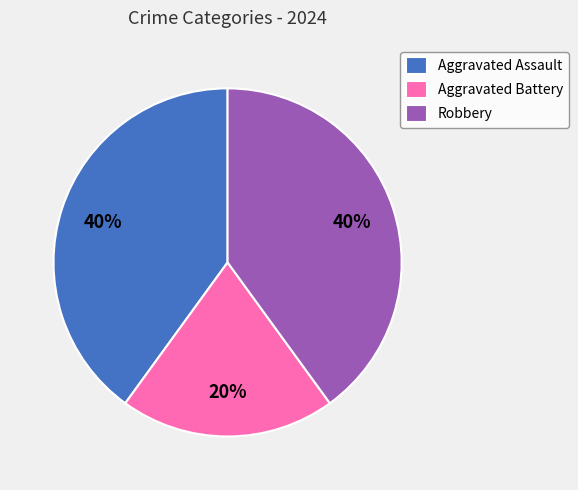

To the nearest percent, what percentage of the pie is Aggravated Battery?

20%